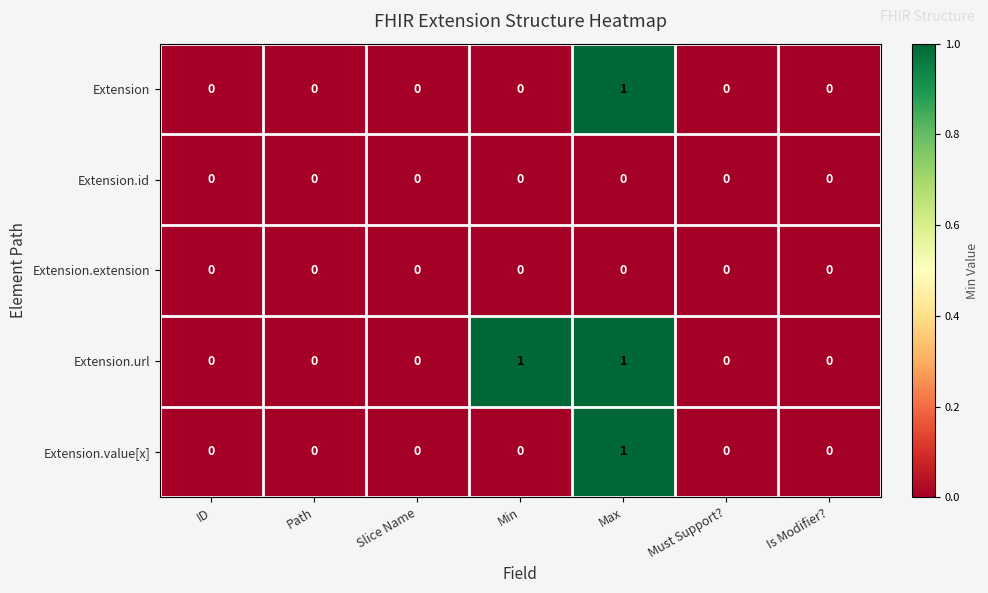

Which series changed the most between Min and Must Support??

Extension.url